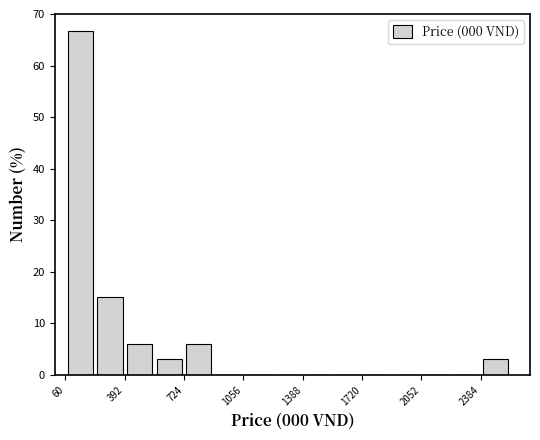

Around what value on the x-axis is the tallest bar? Give the approximate position of its centre, as read against the axis.

150